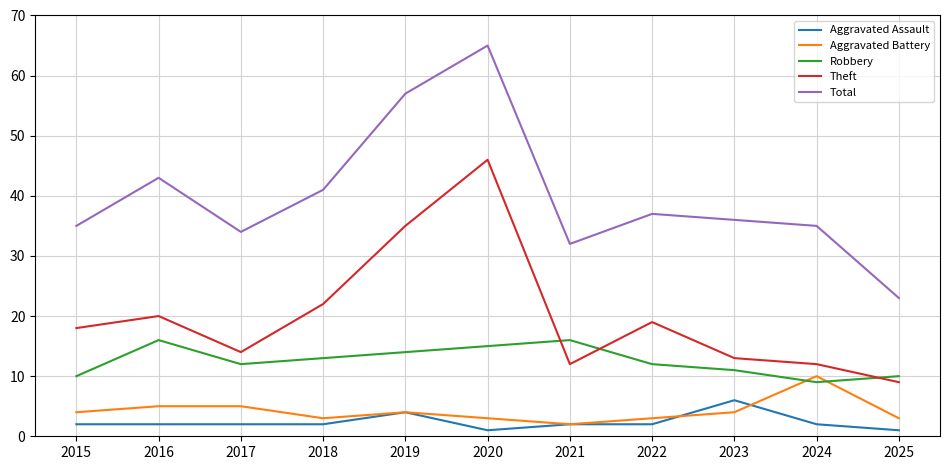

What is the sum of the Aggravated Battery values at 2021 and 2024?

12